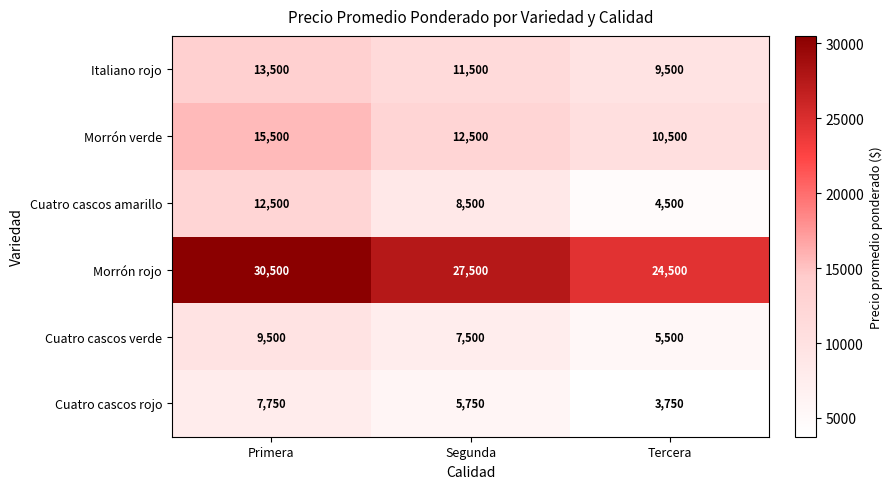

Reading right to left, list all the values displayed in this chart.

Italiano rojo: 9500	11500	13500
Morrón verde: 10500	12500	15500
Cuatro cascos amarillo: 4500	8500	12500
Morrón rojo: 24500	27500	30500
Cuatro cascos verde: 5500	7500	9500
Cuatro cascos rojo: 3750	5750	7750